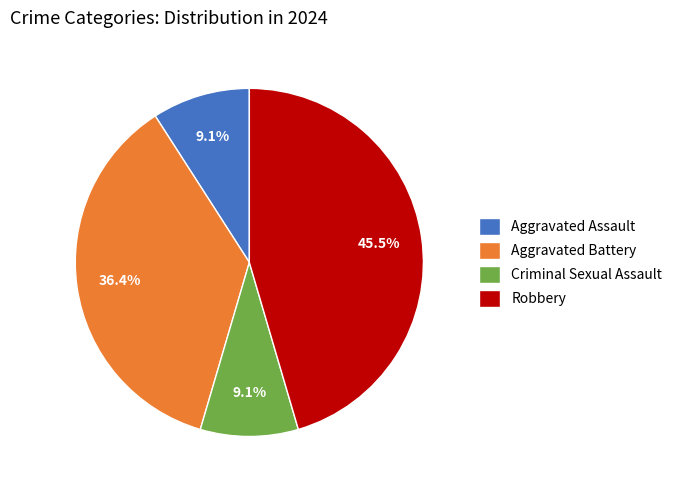

Combined, do Aggravated Battery and Robbery account for over 50%?

Yes